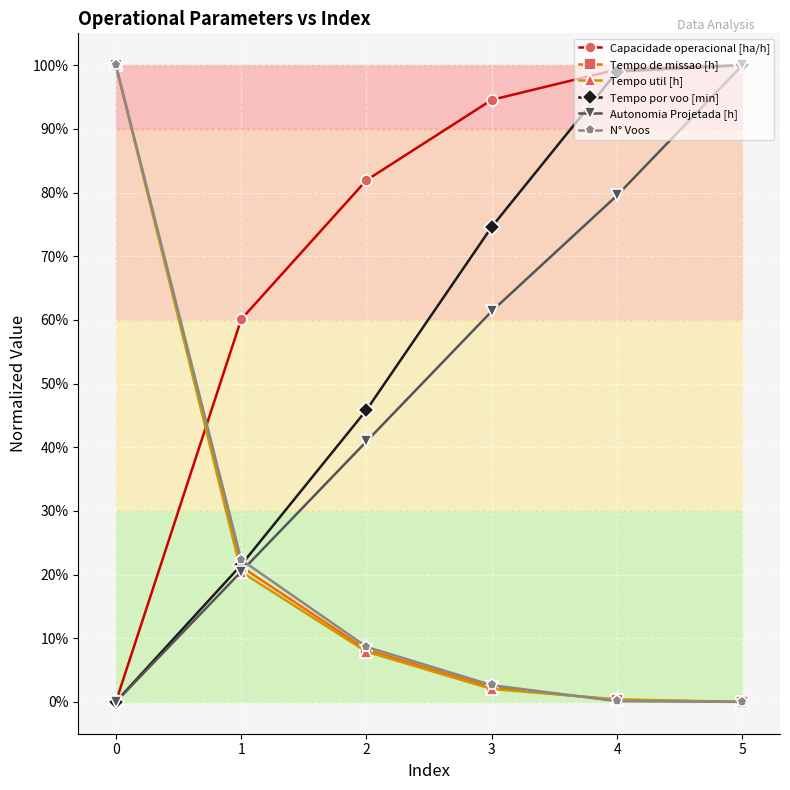

The N° Voos series shows 0.1 at 2. True or false?

True